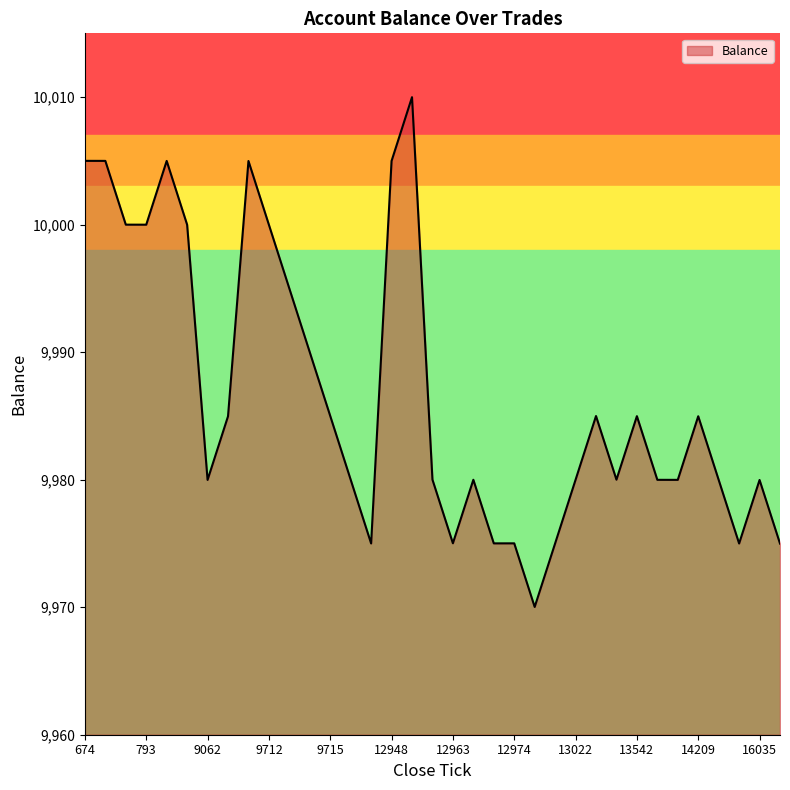

What is the greatest value displayed?

10010.0